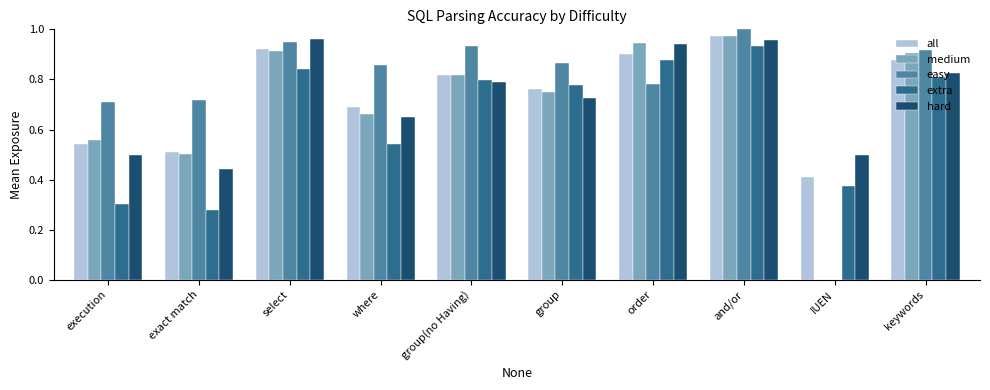

Is it true that hard equals 1.6 at select?

False